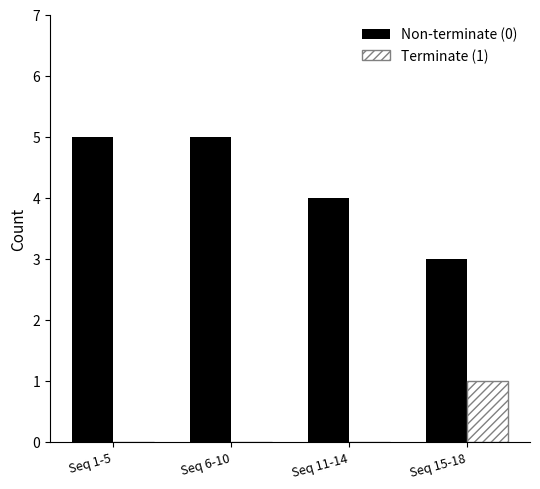

Between Seq 1-5 and Seq 11-14, which series saw the biggest shift?

Non-terminate (0)